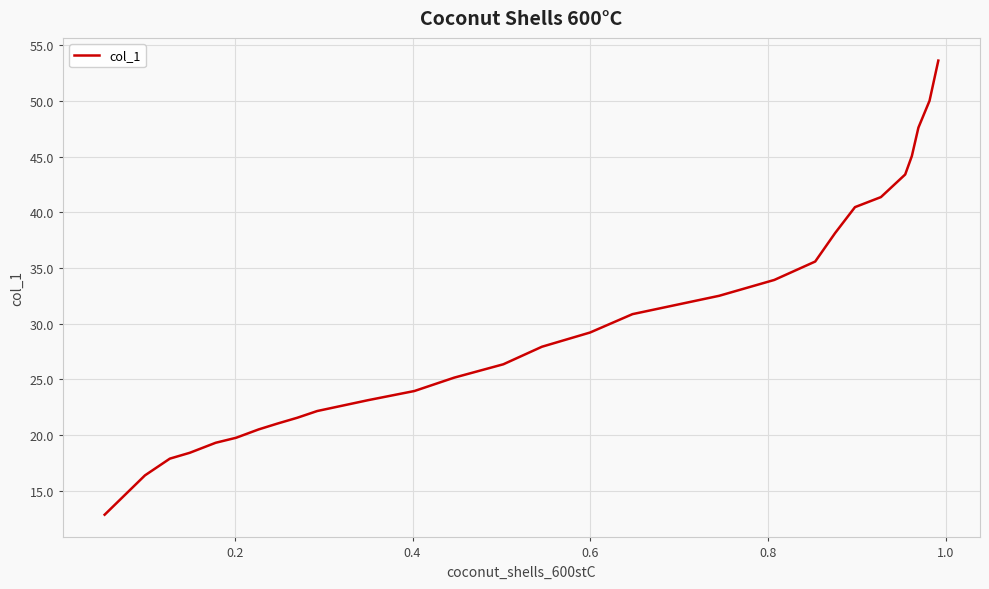

How many data points are less than 27?

14